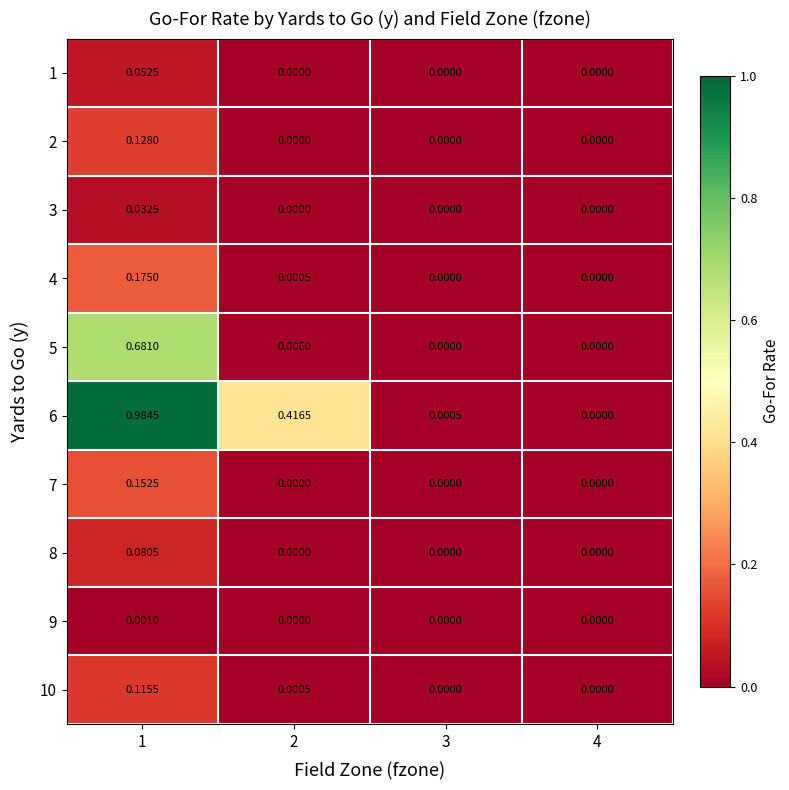

Is the value of 6 at 1 greater than the value of 10 at 4?

Yes